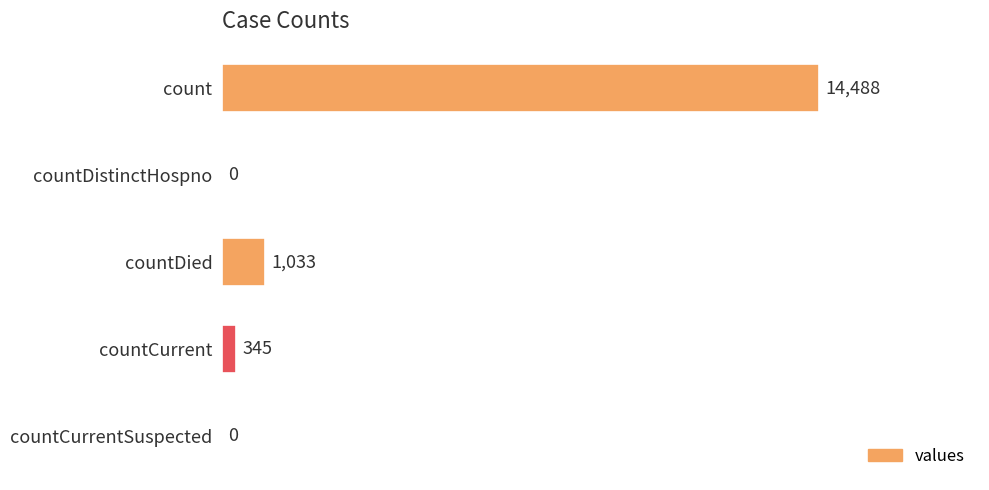

How many positive values are there?

3